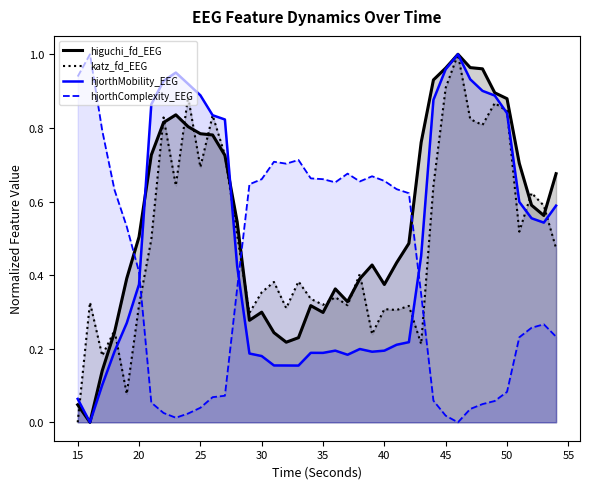

How many values in the higuchi_fd_EEG series exceed 0?

39